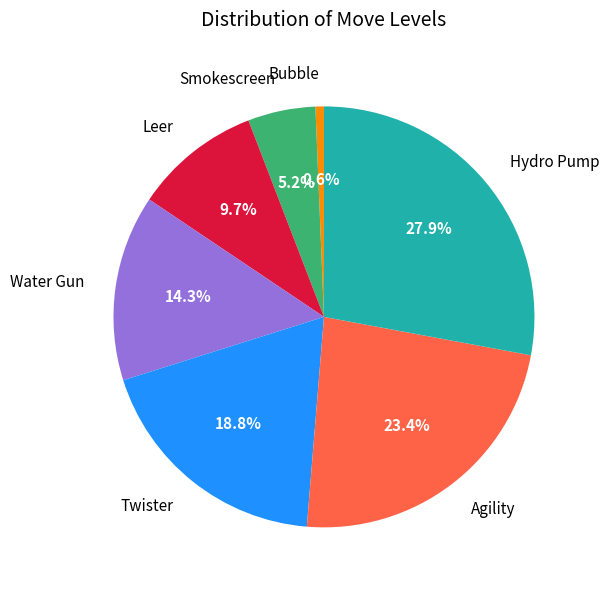

Which slice is the largest?

Hydro Pump